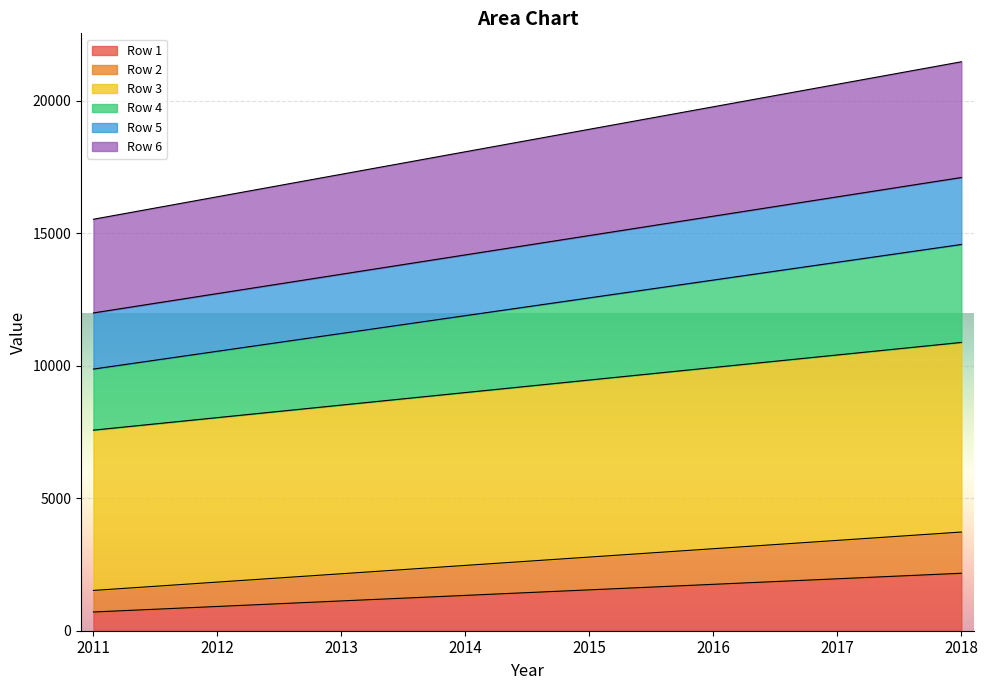

What is the greatest value displayed?

21480.3